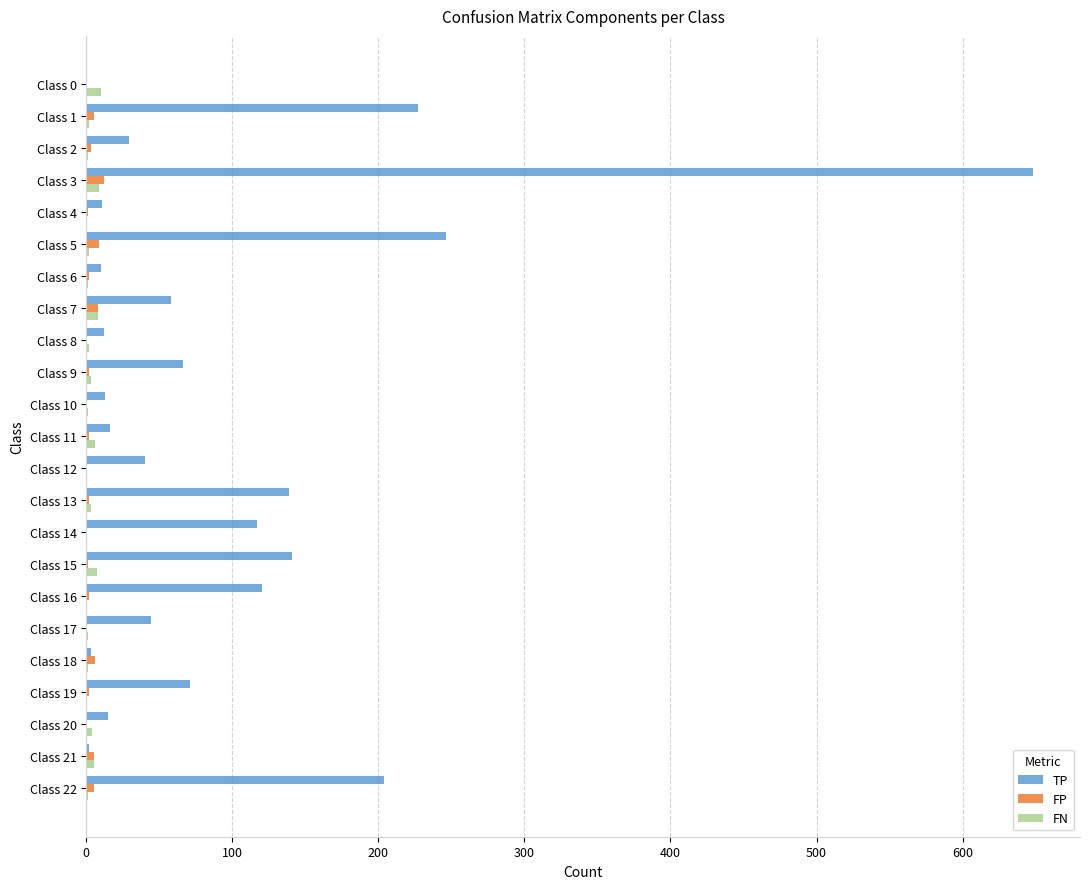

Which series changed the most between Class 3 and Class 18?

TP